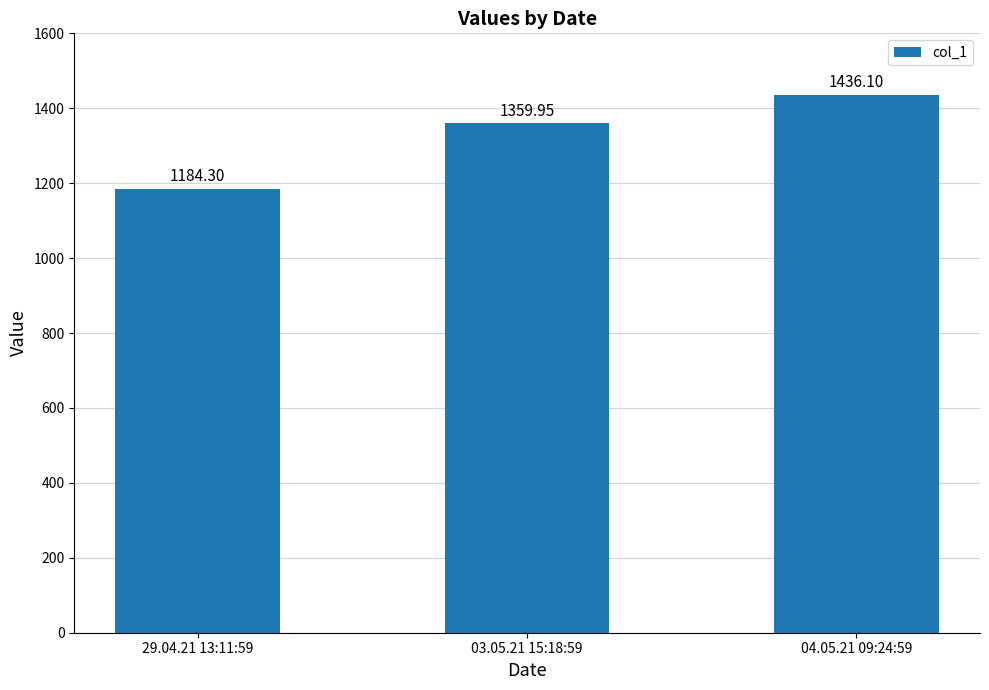

What is the average value?

1326.8